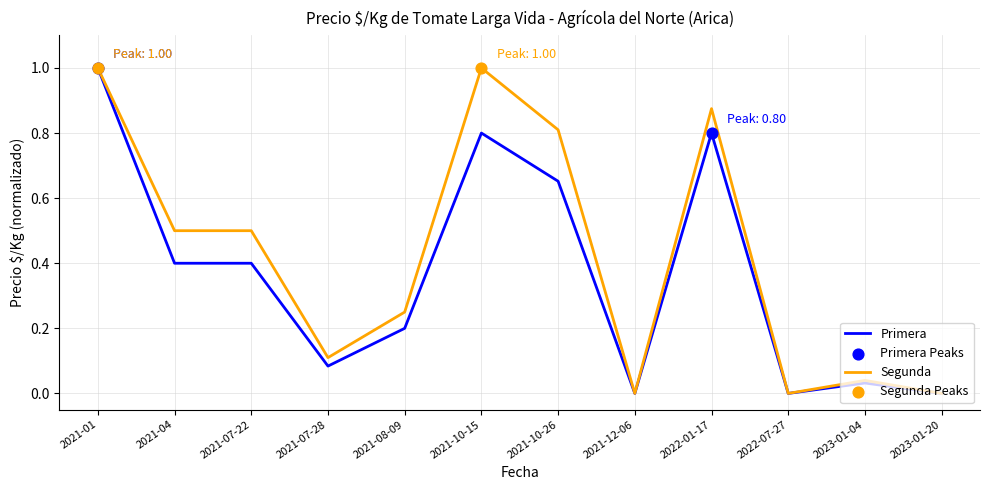

At which category is the sum across all series the highest?

2021-01